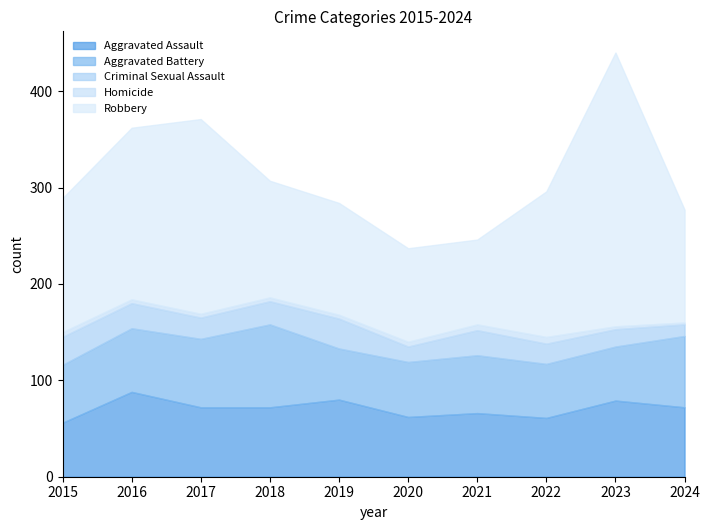

At which category does Aggravated Battery reach its first local valley?

2019